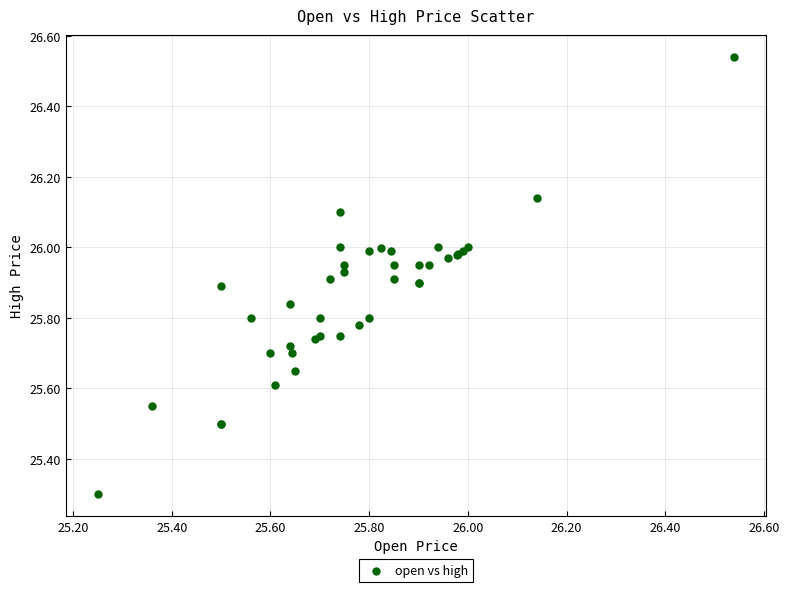

What Y value in the scatter plot is closest to 25?

25.3